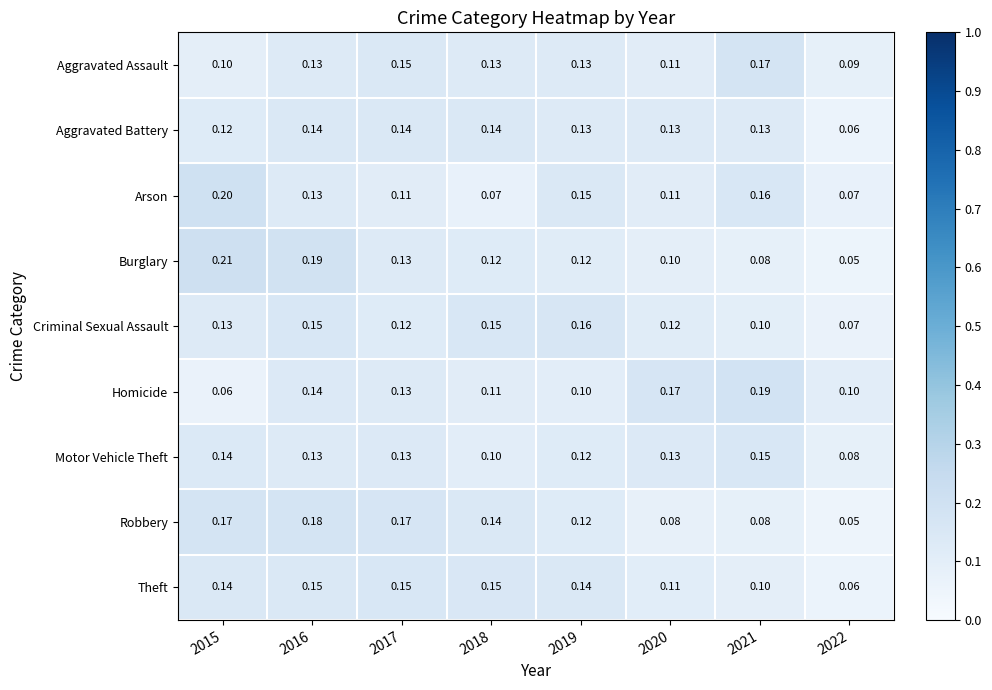

At how many categories does at least one series exceed 0?

8